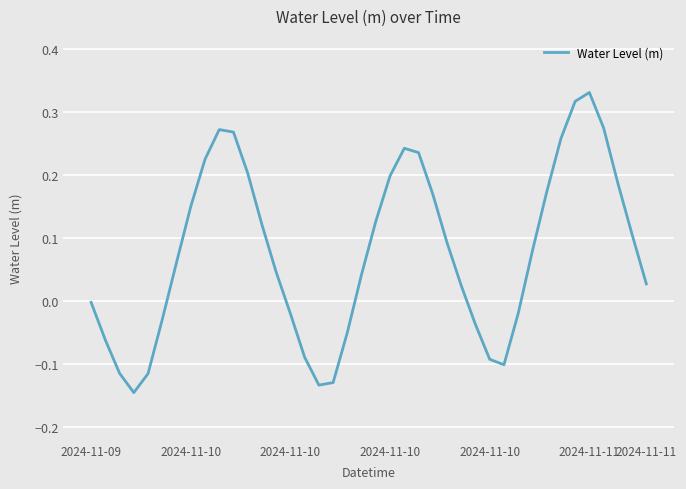

What is the difference between the maximum and minimum values?

0.5